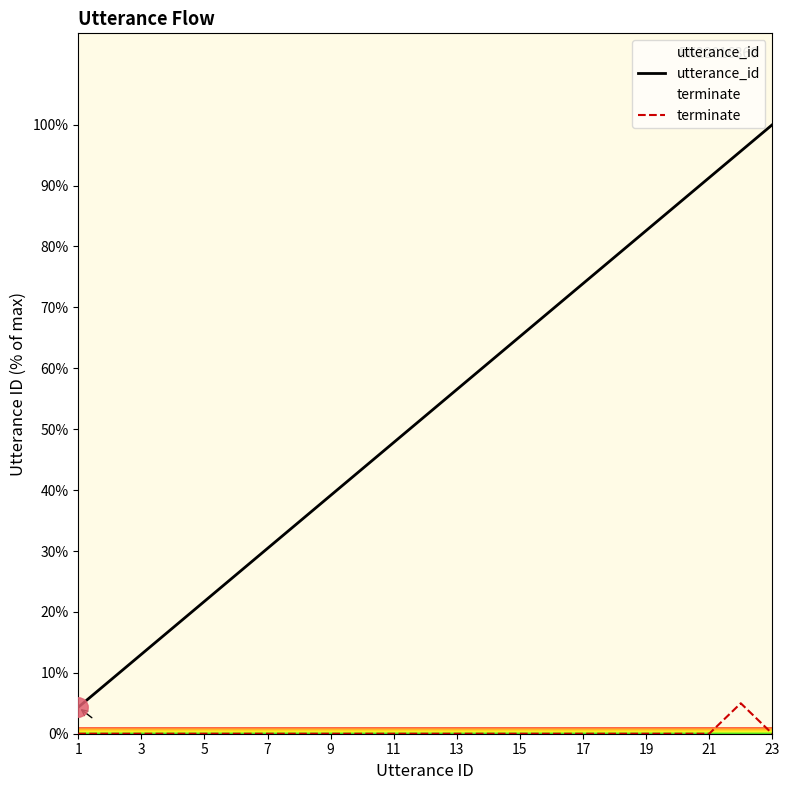

Reading left to right, transcribe all the data shown in this chart.

utterance_id: 4.3	8.7	13.0	17.4	21.7	26.1	30.4	34.8	39.1	43.5	47.8	52.2	56.5	60.9	65.2	69.6	73.9	78.3	82.6	87.0	91.3	95.7	100.0
terminate: 0.0	0.0	0.0	0.0	0.0	0.0	0.0	0.0	0.0	0.0	0.0	0.0	0.0	0.0	0.0	0.0	0.0	0.0	0.0	0.0	0.0	5.0	0.0